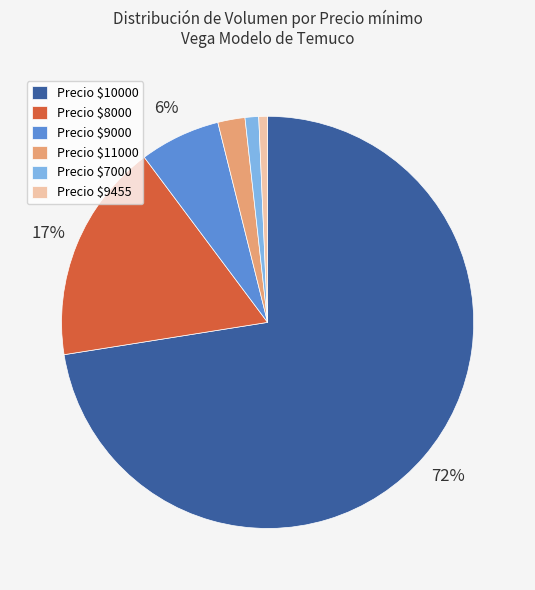

Which category has the biggest portion of the pie?

Precio $10000